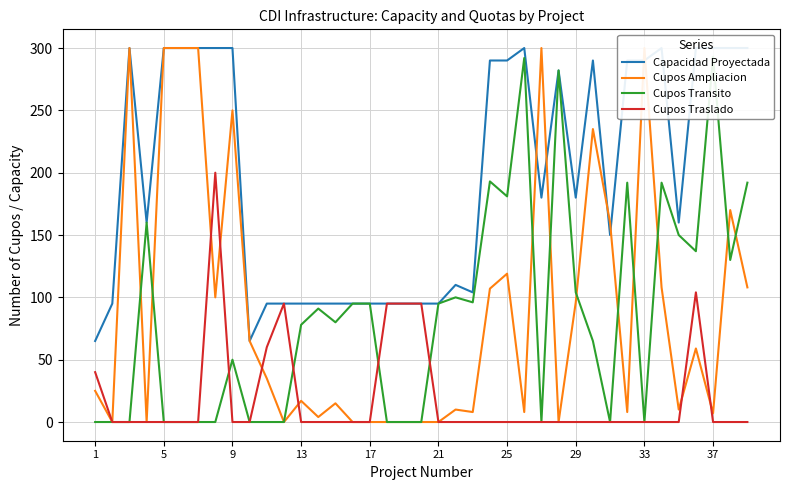

How many values in the Cupos Traslado series exceed 0?

8